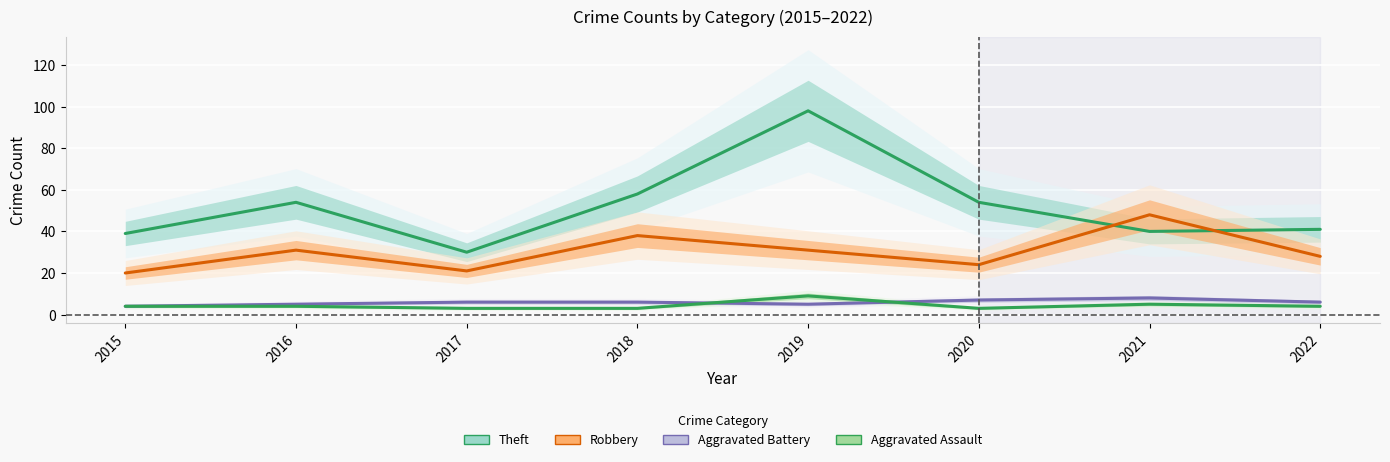

Rank the series by their maximum value, from lowest to highest.

Aggravated Battery, Aggravated Assault, Robbery, Theft